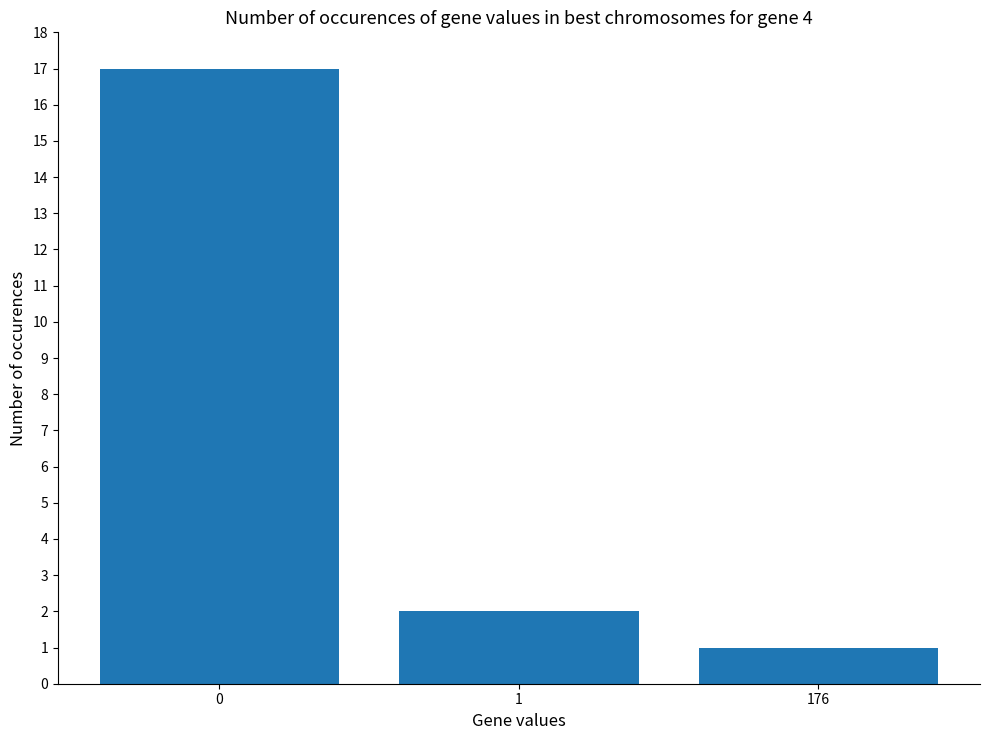

Reading left to right, transcribe all the data shown in this chart.

0=17	1=2	176=1